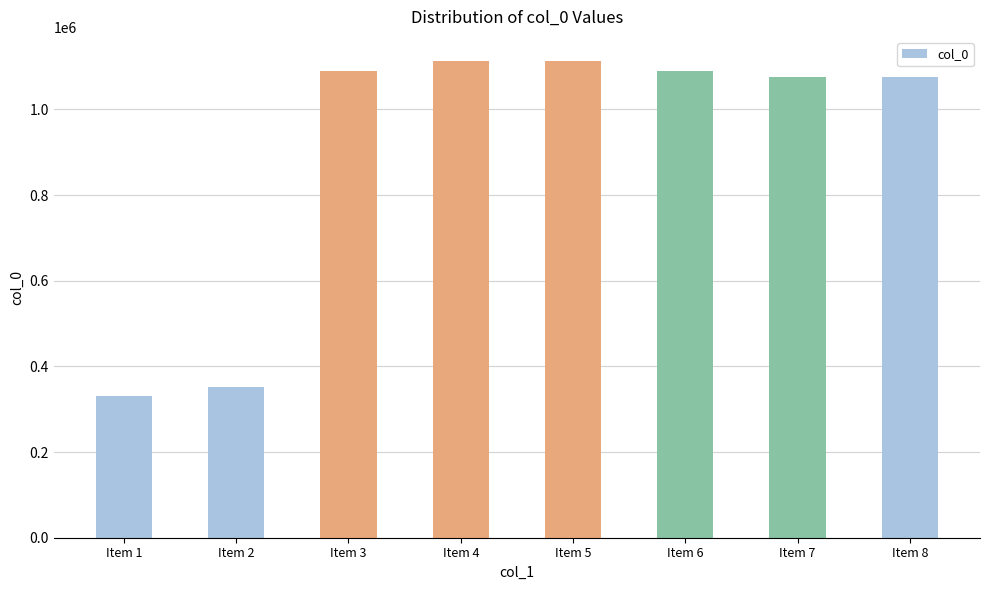

What is the approximate value at Item 1, to the nearest 10?

330470